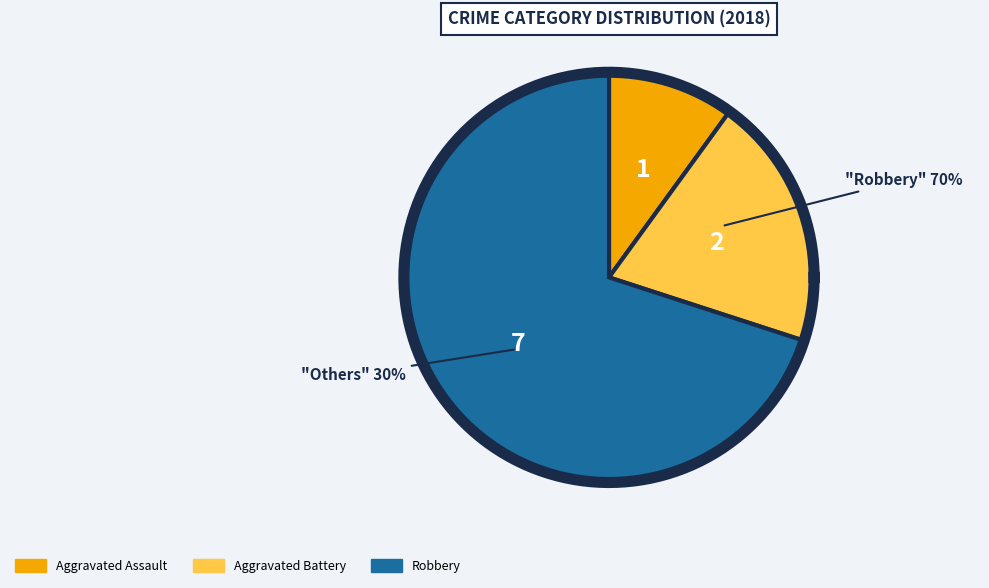

Approximately how many times larger is the value at Robbery compared to Aggravated Battery?

3.5